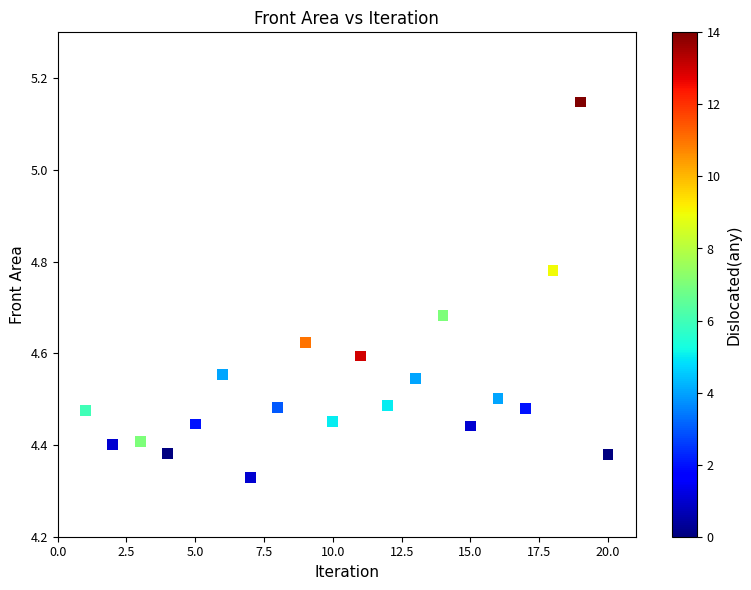

What is the range of X values (max minus min)?

19.0